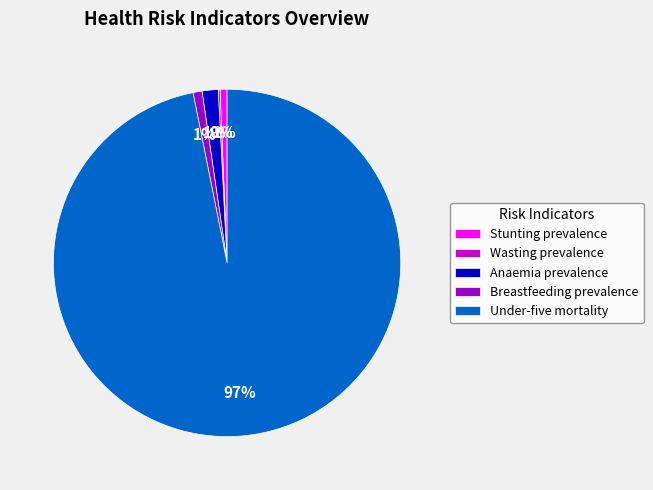

The Stunting prevalence slice represents 1% of the pie. True or false?

True